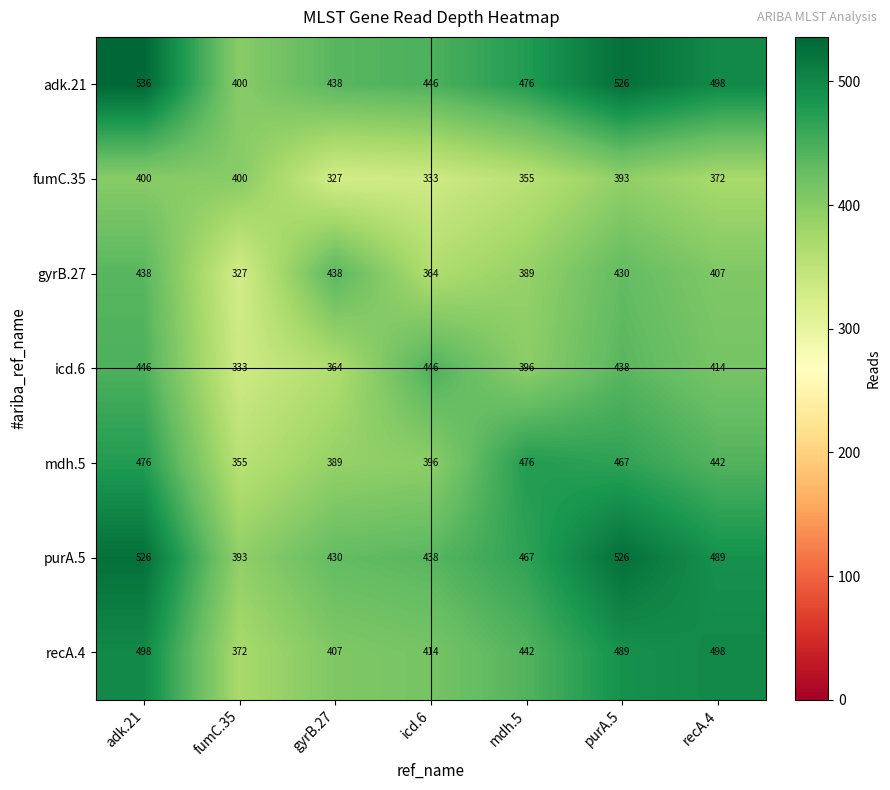

At which category is the sum across all series the highest?

adk.21